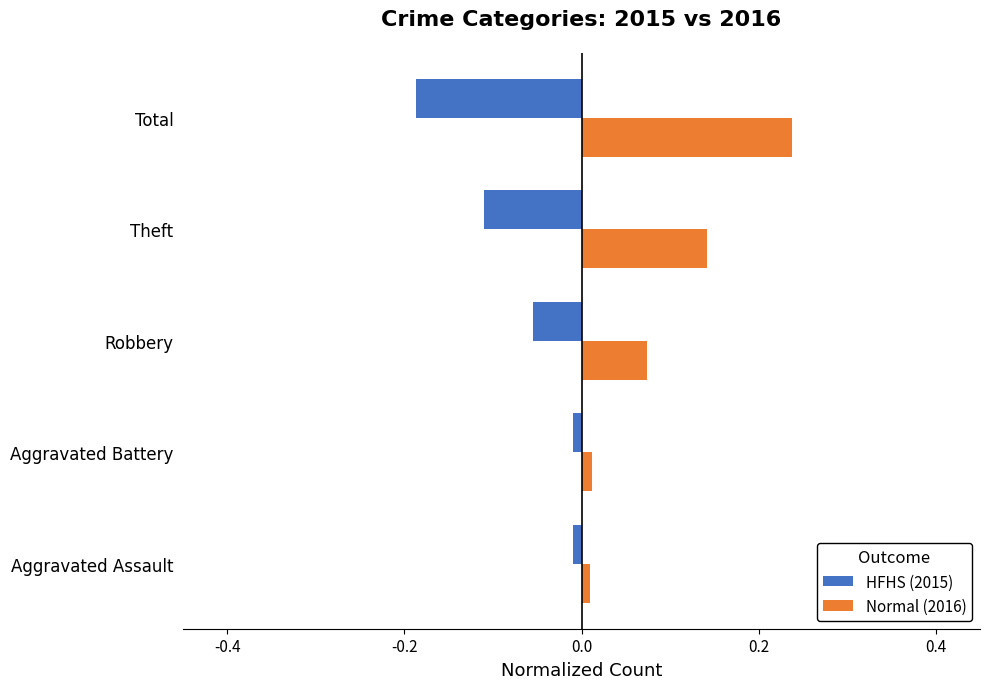

What is the difference between the highest and lowest values at Theft?

0.3